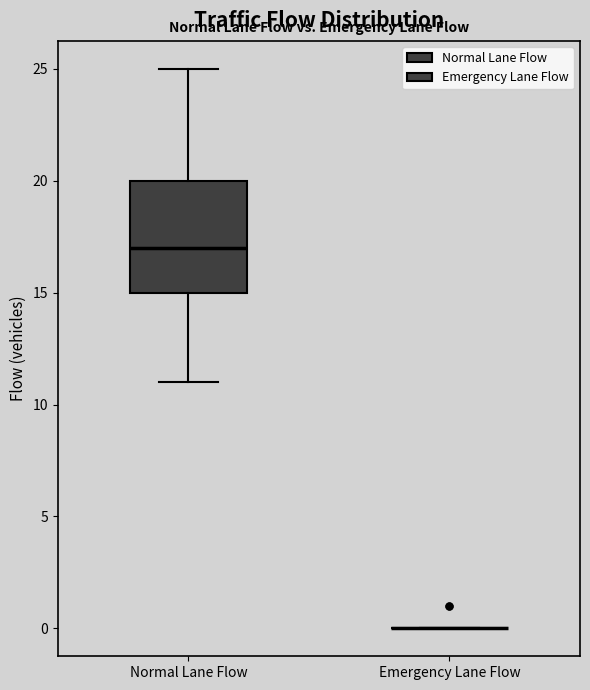

Reading left to right, transcribe this box plot: for each box, give where its median line is, the range the box spans, and where its two whiskers end, as read against the y-axis. The values are not printed on the chart, so give them approximately, as read against the axis.

Normal Lane Flow: median 17, box 15 to 20, whiskers 11 to 25
Emergency Lane Flow: box collapsed to a line at 0, whiskers 0 to 0